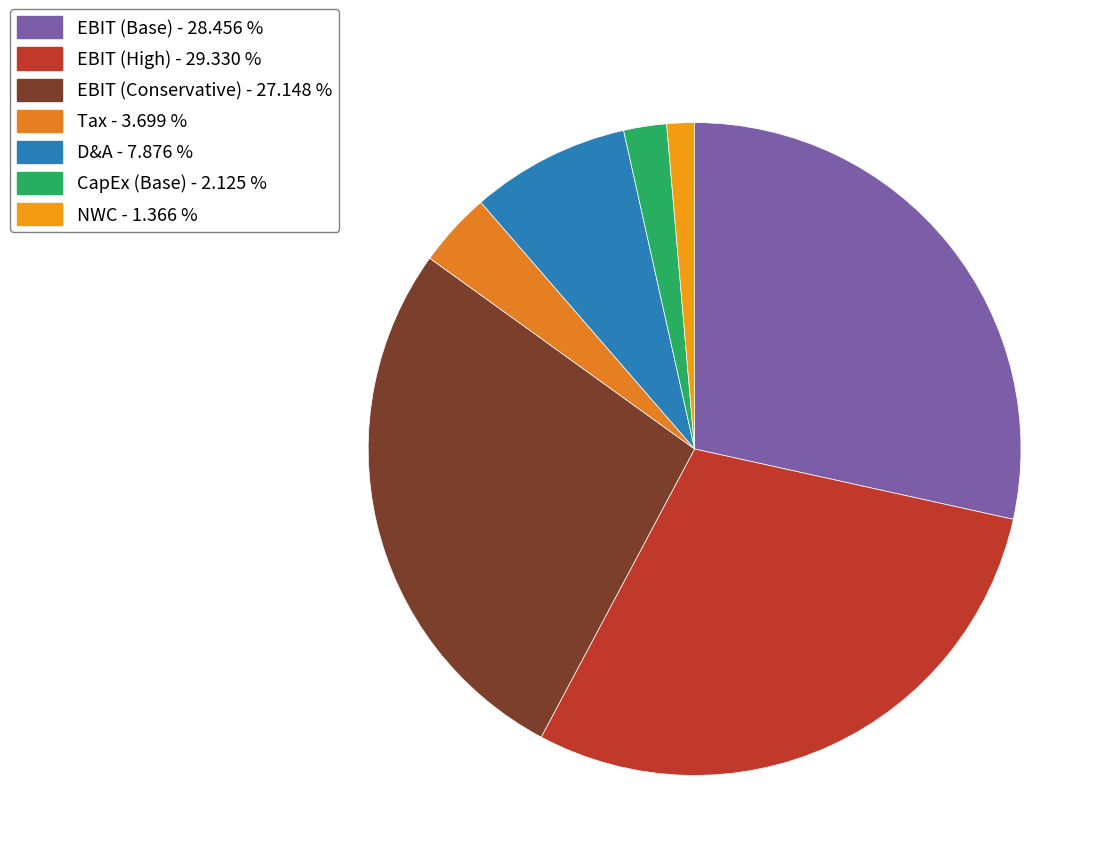

To the nearest percent, what percentage of the pie is NWC?

1%